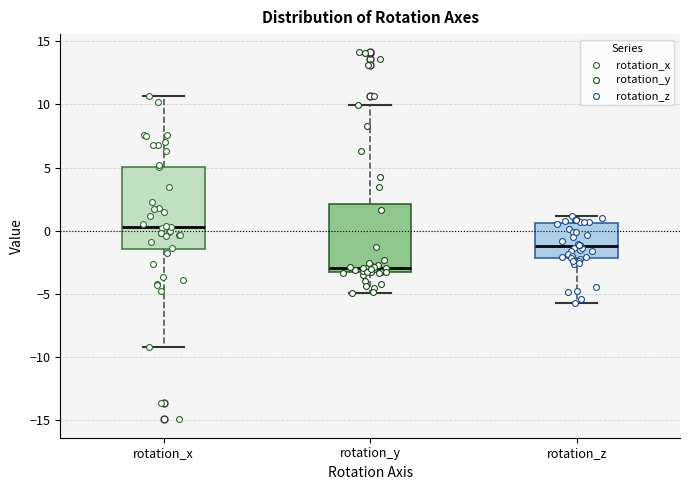

Which box has the highest median line?

rotation_x